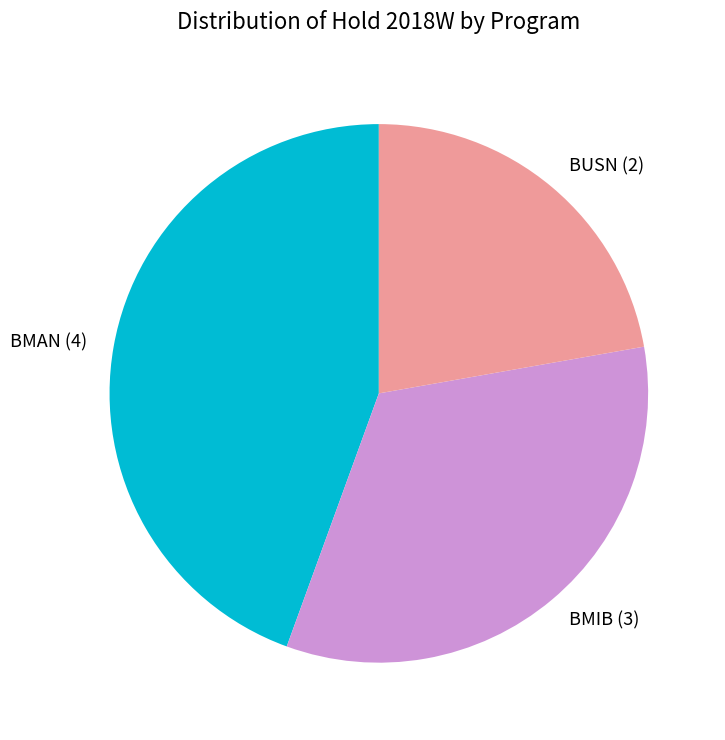

Which category has the biggest portion of the pie?

BMAN